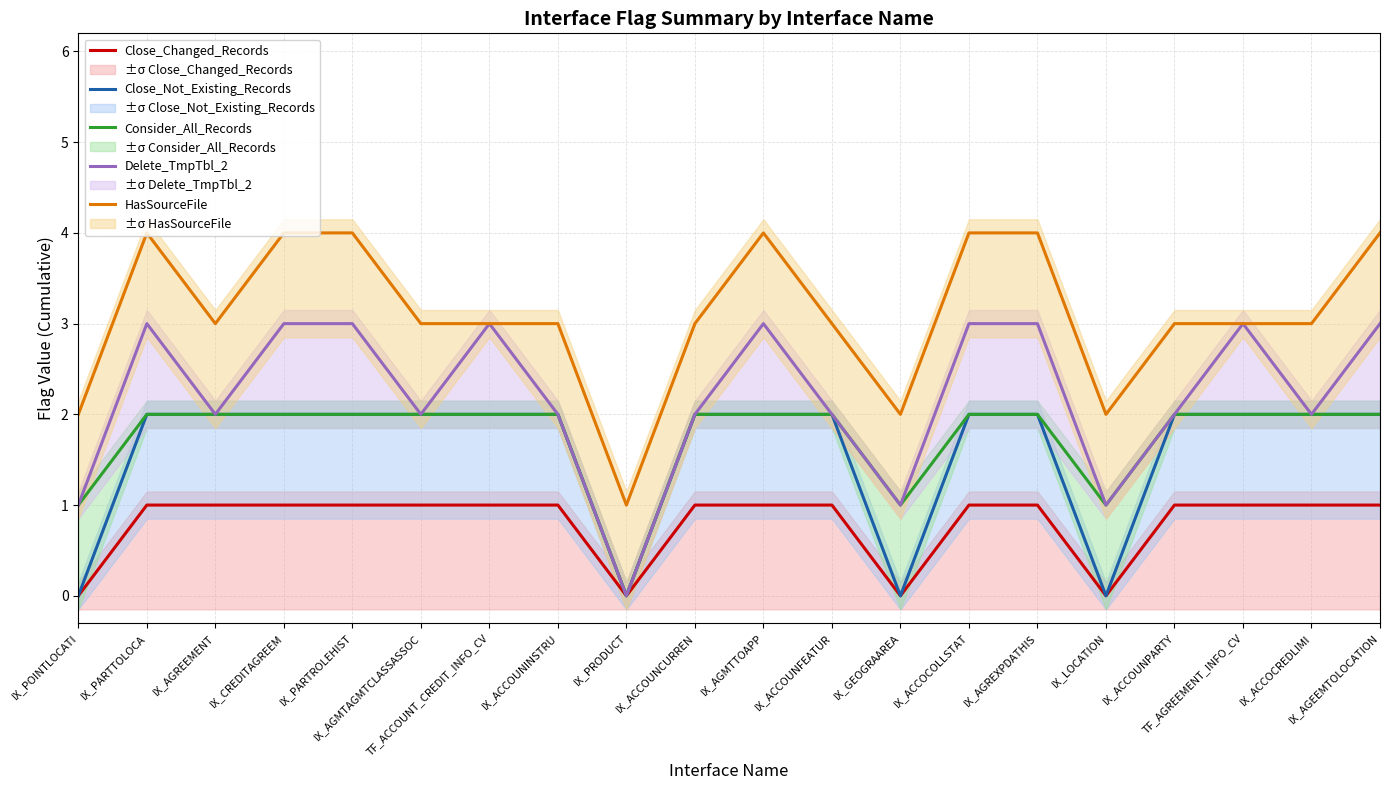

Is it true that HasSourceFile equals 3 at IX_ACCOCREDLIMI?

True